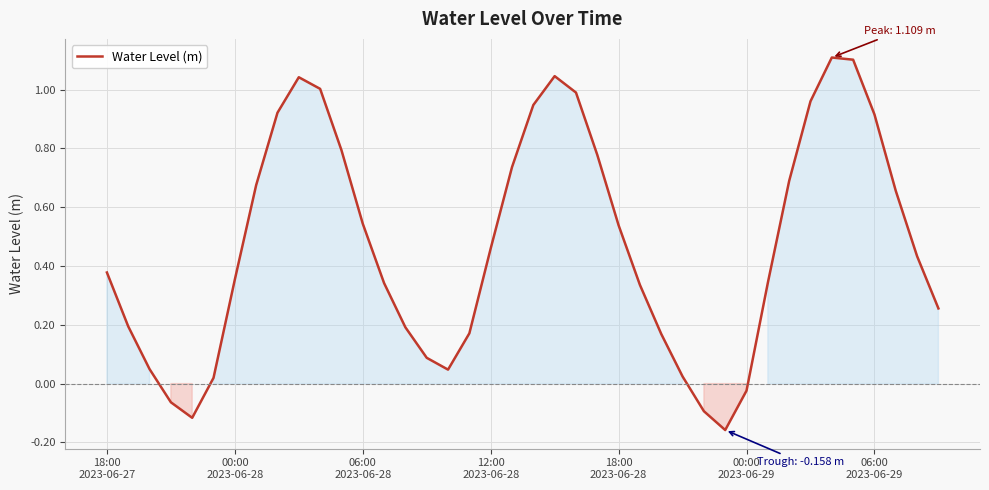

What is the greatest value displayed?

1.1